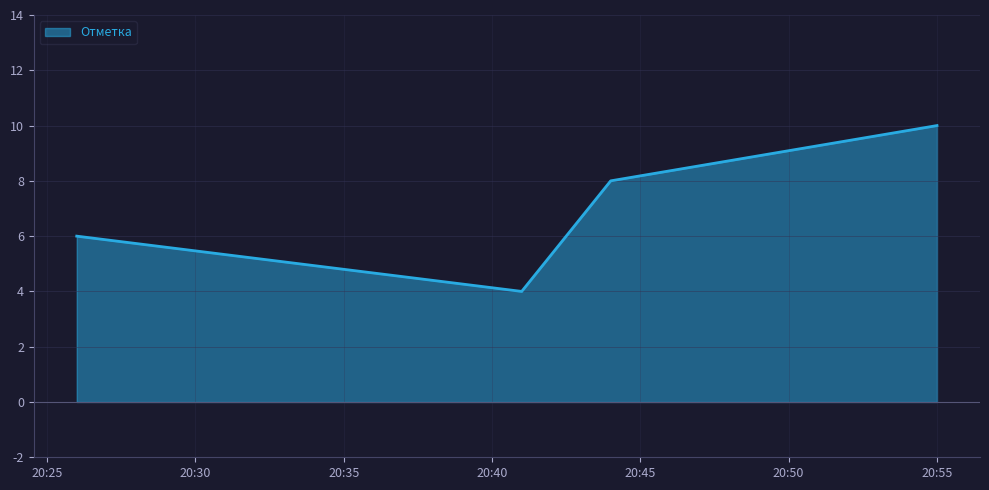

True or false: there are more than 1 points higher than both neighbors.

False